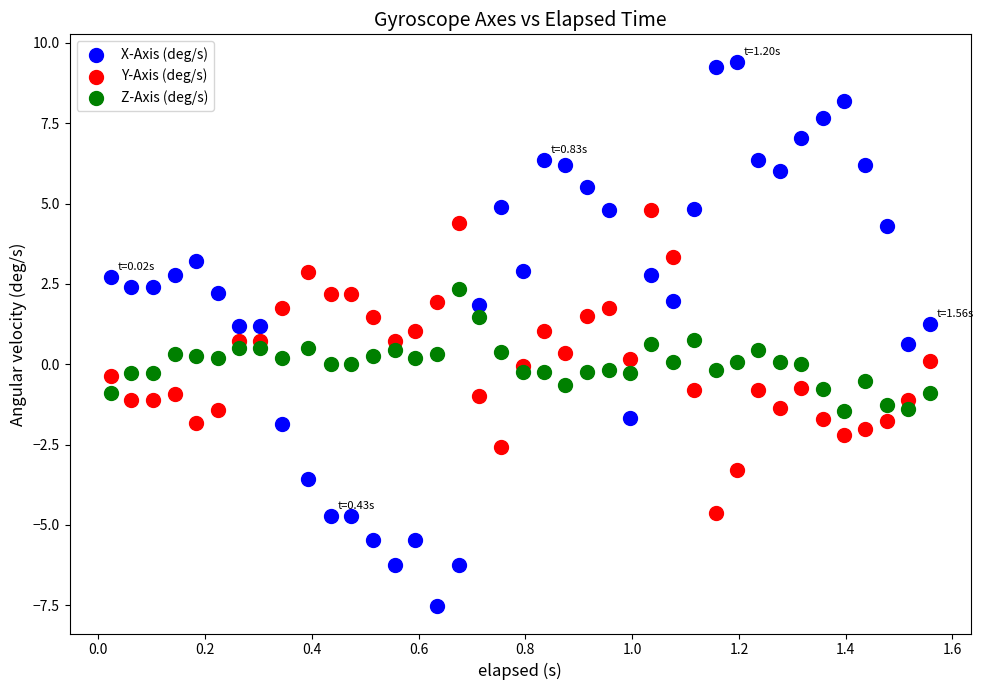

What is the X range (max minus min) for the scatter plot?

1.5